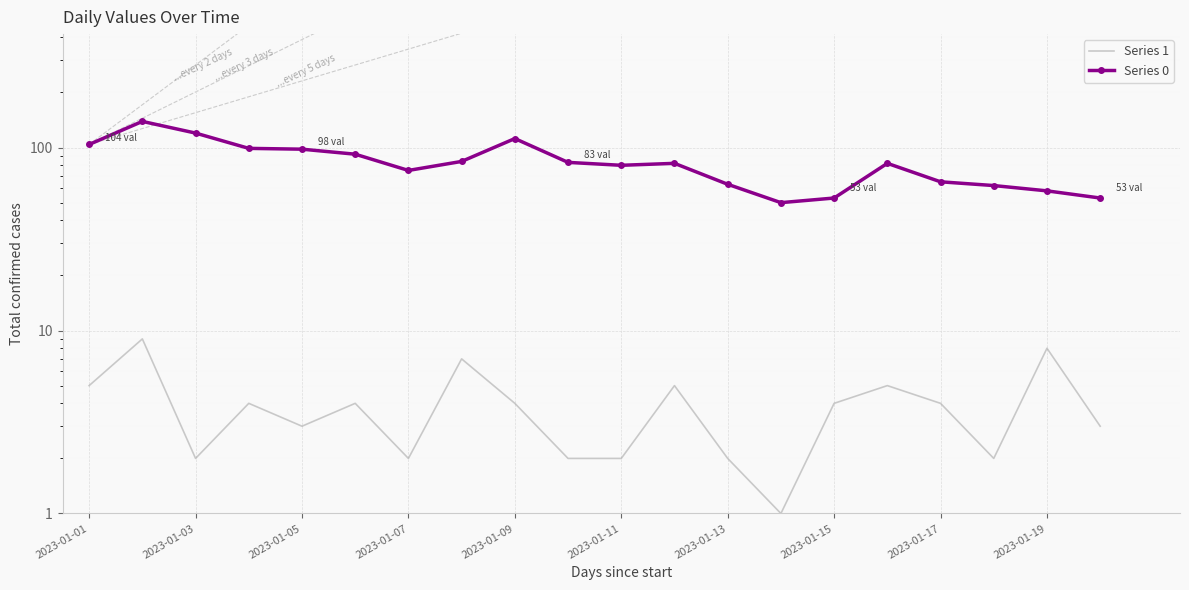

The value of Series 0 at 2023-01-13 is 63. True or false?

True